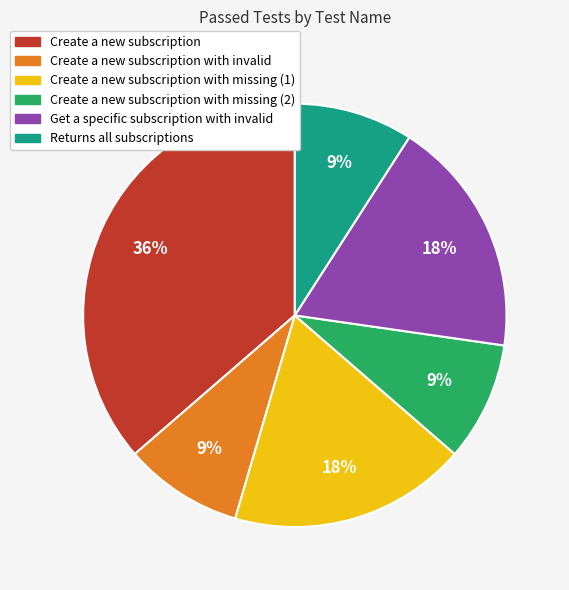

To the nearest percent, what is the difference between the largest and smallest slice percentages?

27%